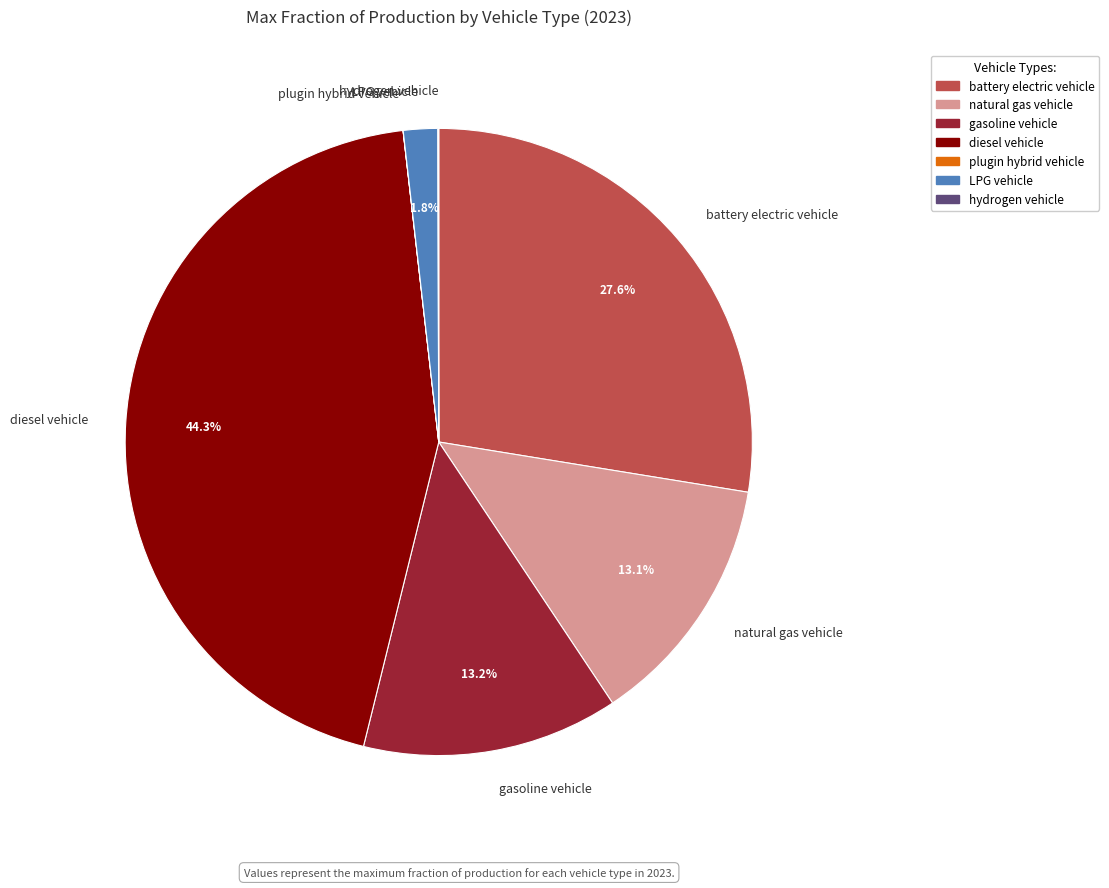

Is there a majority slice in this chart?

No